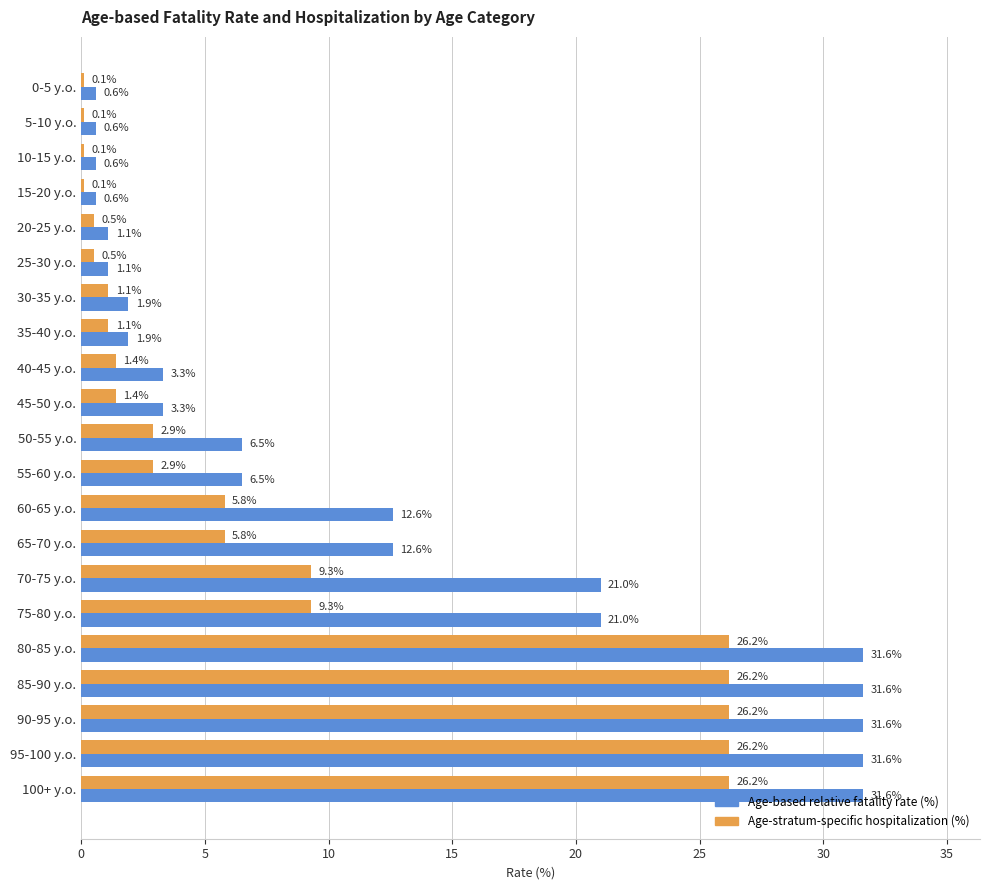

Which series has the largest total across all categories?

Age-based relative fatality rate (%)